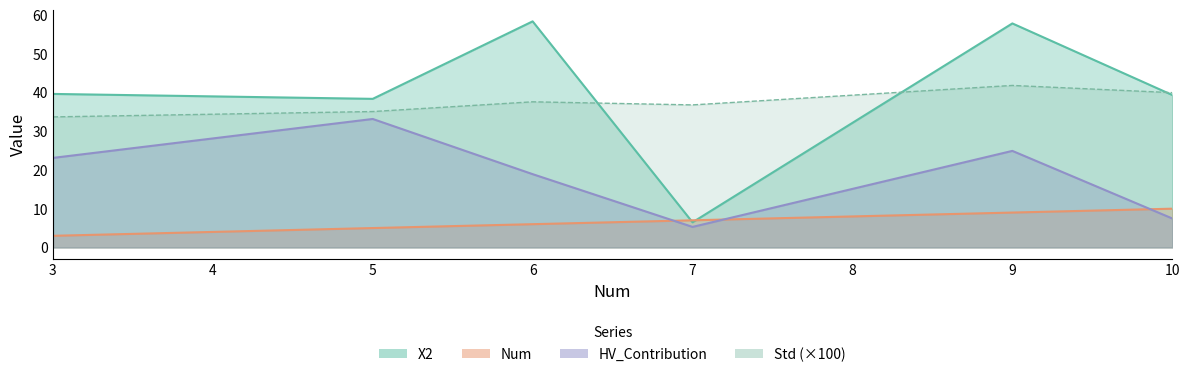

Between 5 and 9, which series saw the biggest shift?

X2